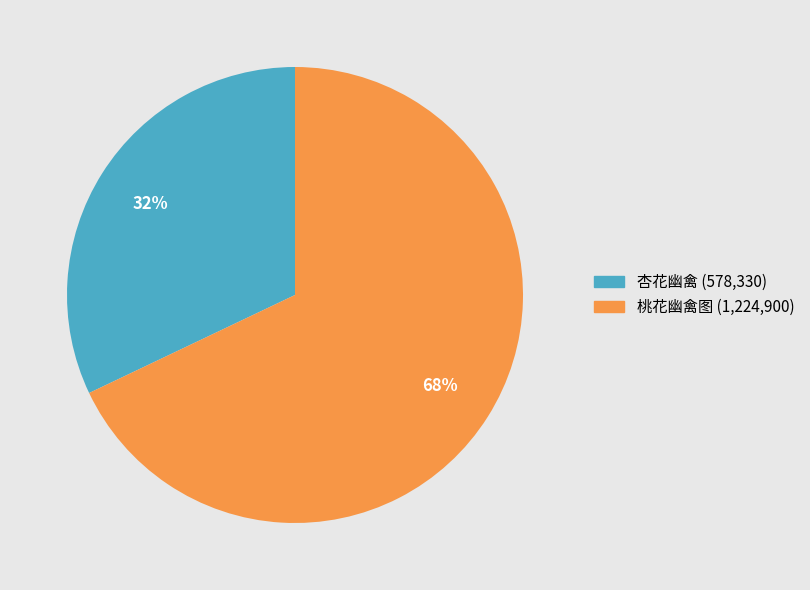

To the nearest percent, what is the combined percentage of 杏花幽禽 and 桃花幽禽图?

100%